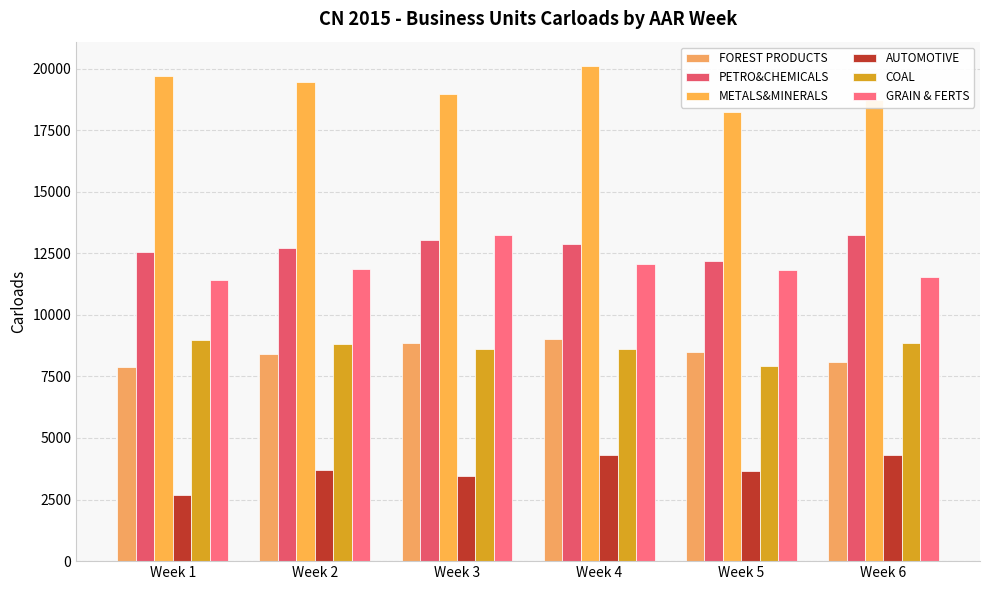

At which label is COAL closest to 8446?

Week 3